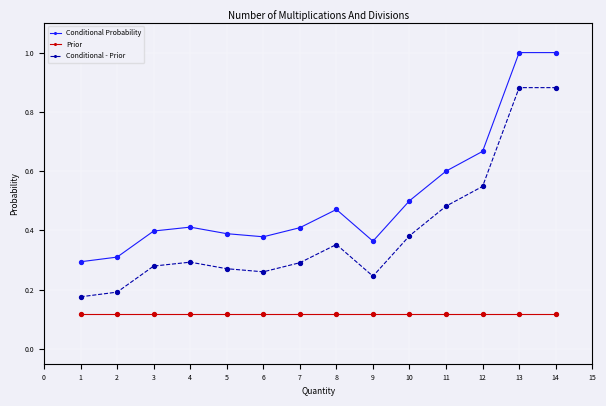

True or false: Conditional - Prior and Prior intersect in this chart.

False